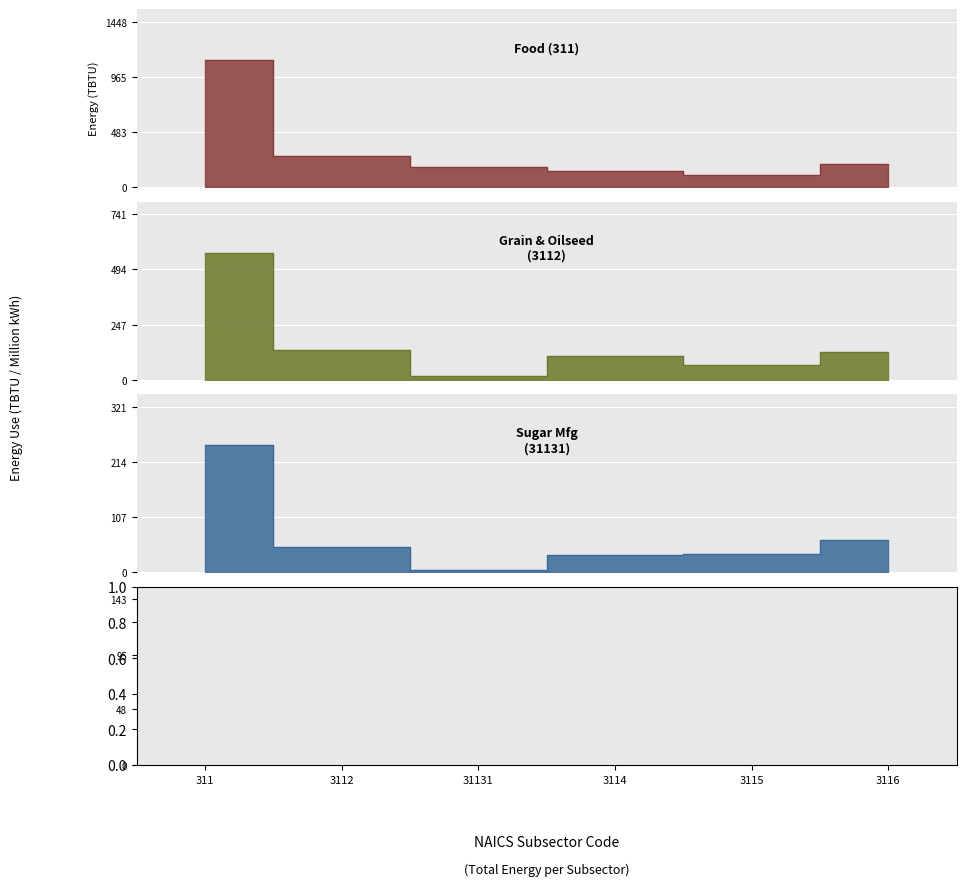

Which has a higher value, 3112 or 3116?

3112